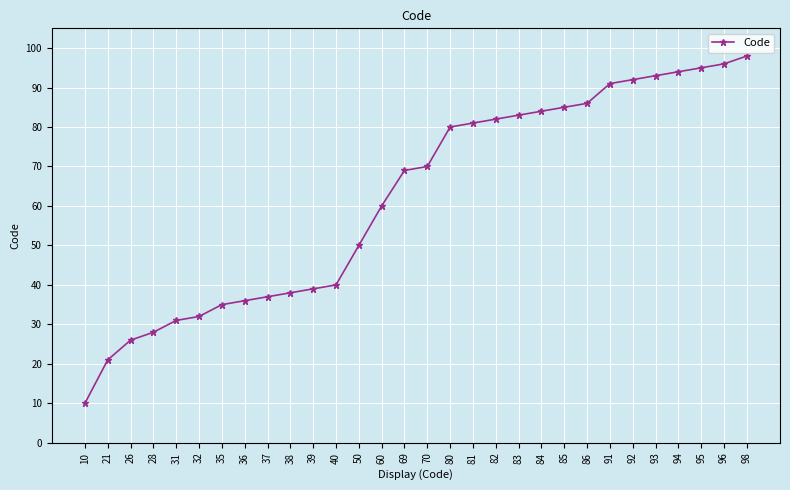

List the labels in order of value, largest first.

98, 96, 95, 94, 93, 92, 91, 86, 85, 84, 83, 82, 81, 80, 70, 69, 60, 50, 40, 39, 38, 37, 36, 35, 32, 31, 28, 26, 21, 10